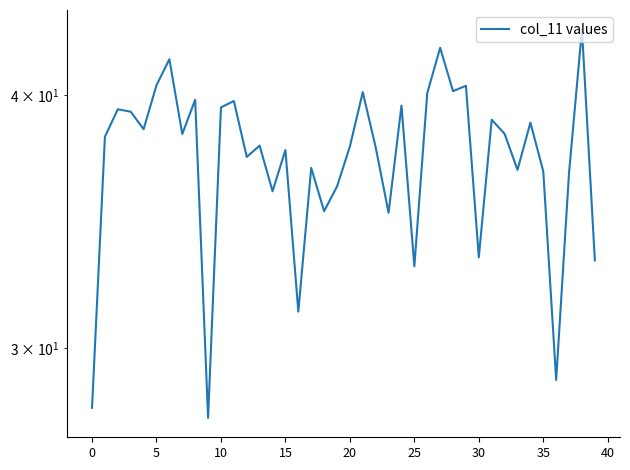

How many points are lower than both their immediate neighbors (excluding endpoints)?

13